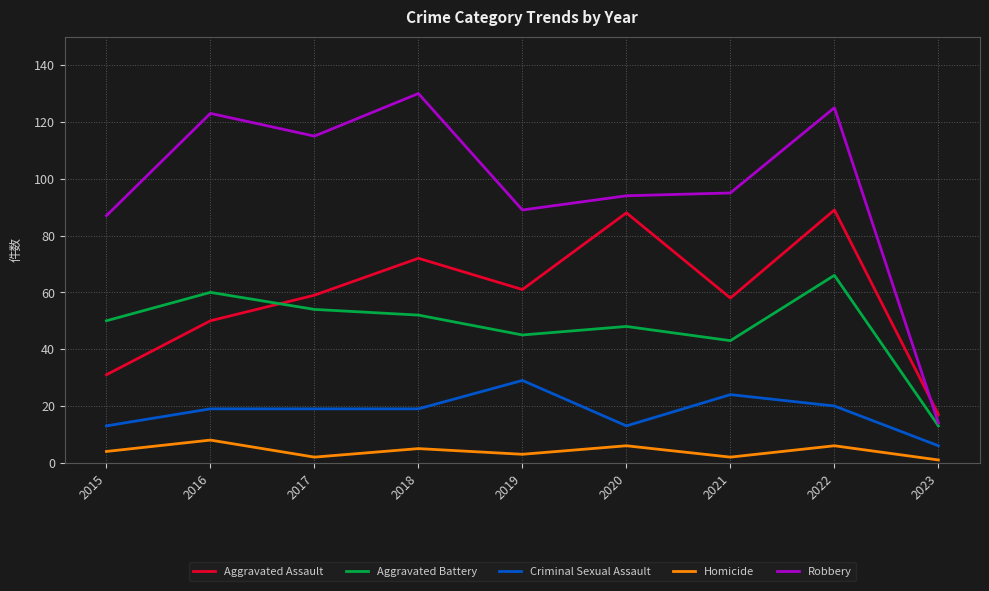

Reading left to right, transcribe all the data shown in this chart.

Aggravated Assault: 2015=31	2016=50	2017=59	2018=72	2019=61	2020=88	2021=58	2022=89	2023=17
Aggravated Battery: 2015=50	2016=60	2017=54	2018=52	2019=45	2020=48	2021=43	2022=66	2023=13
Criminal Sexual Assault: 2015=13	2016=19	2017=19	2018=19	2019=29	2020=13	2021=24	2022=20	2023=6
Homicide: 2015=4	2016=8	2017=2	2018=5	2019=3	2020=6	2021=2	2022=6	2023=1
Robbery: 2015=87	2016=123	2017=115	2018=130	2019=89	2020=94	2021=95	2022=125	2023=14